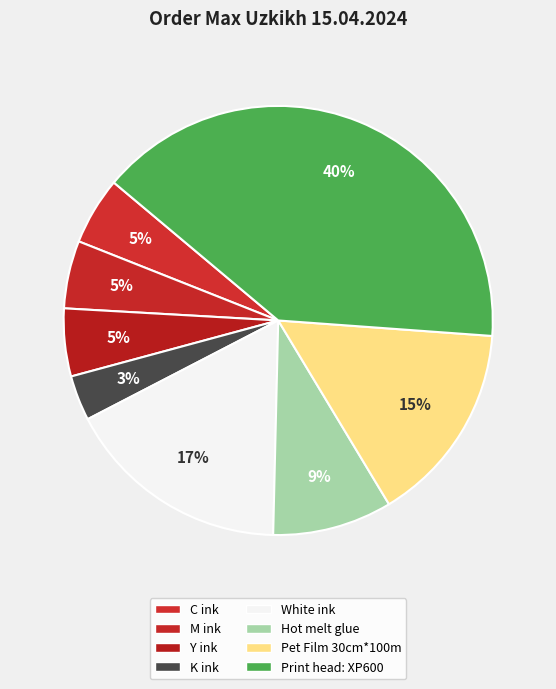

Which slice is the largest?

Print head: XP600